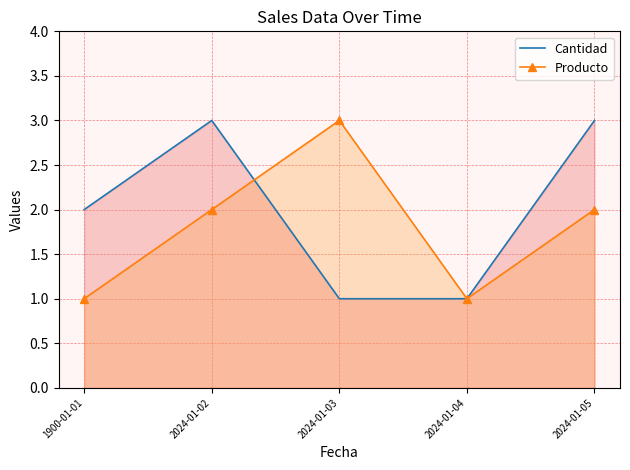

At how many categories does at least one series exceed 2?

3